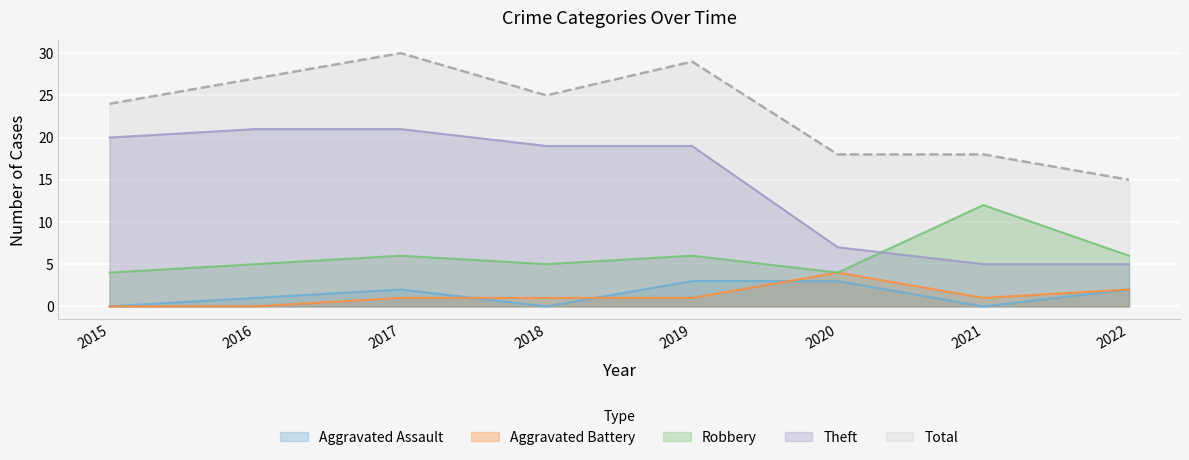

The Total series shows 47 at 2019. True or false?

False